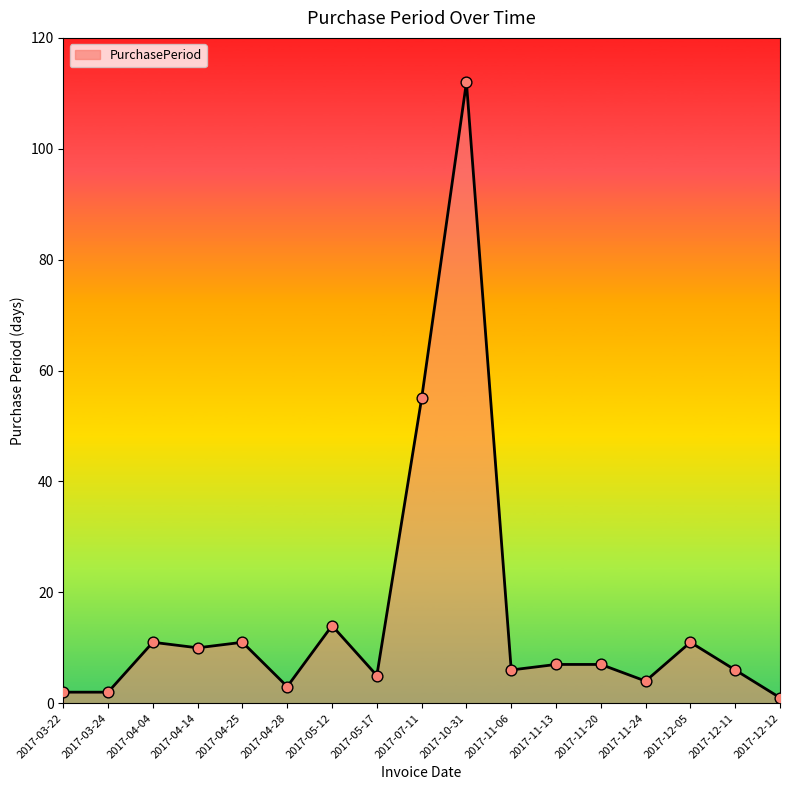

What is the change in value from 2017-04-14 to 2017-12-05?

+1